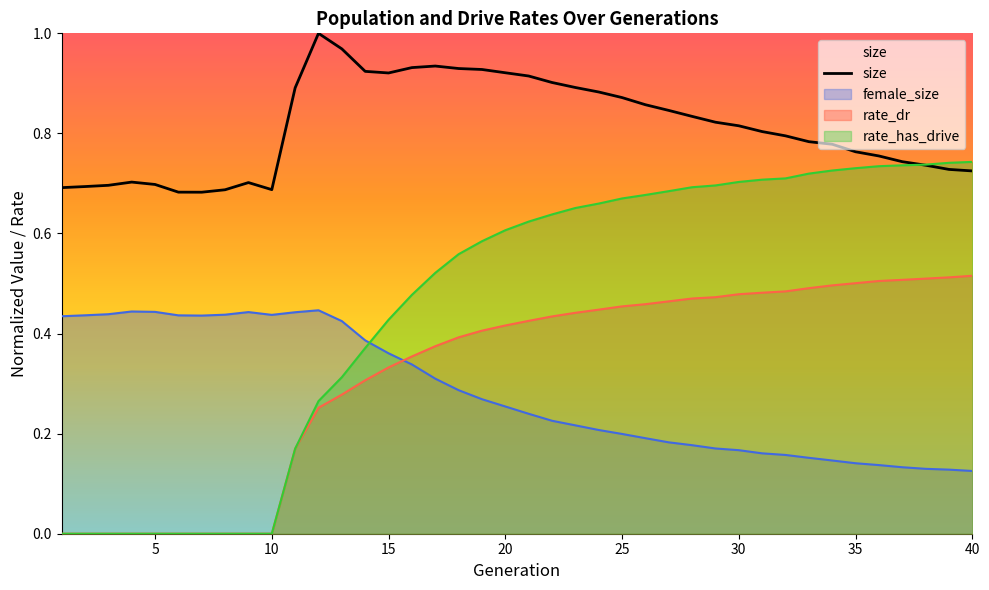

Does the chart display data point markers on the line(s)?

No